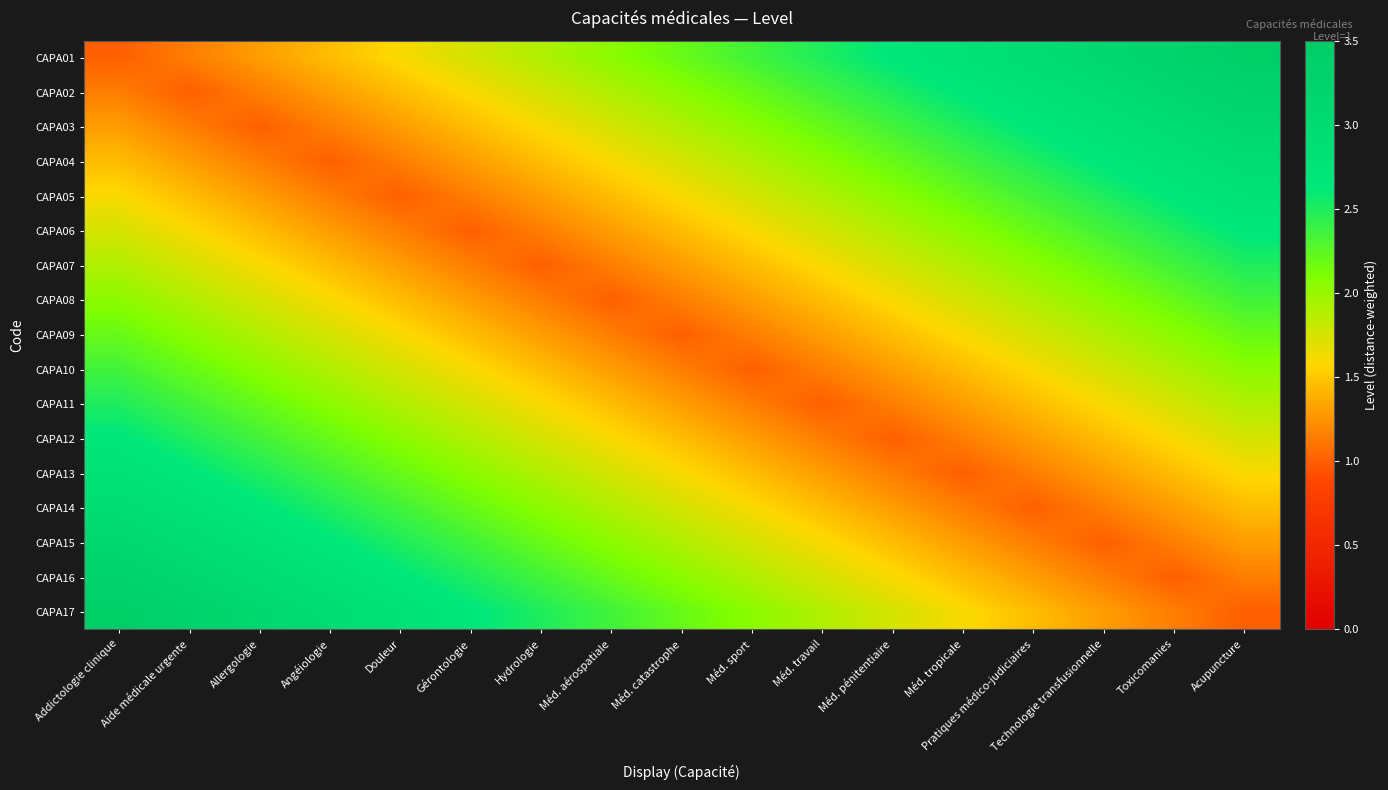

Reading left to right, list all the values displayed in this chart.

CAPA01: Addictologie clinique=1.0	Aide médicale urgente=1.1	Allergologie=1.3	Angéiologie=1.4	Douleur=1.6	Gérontologie=1.8	Hydrologie=1.9	Méd. aérospatiale=2.0	Méd. catastrophe=2.2	Méd. sport=2.3	Méd. travail=2.5	Méd. pénitentiaire=2.6	Méd. tropicale=2.8	Pratiques médico-judiciaires=3.0	Technologie transfusionnelle=3.1	Toxicomanies=3.2	Acupuncture=3.4
CAPA02: Addictologie clinique=1.1	Aide médicale urgente=1.0	Allergologie=1.1	Angéiologie=1.3	Douleur=1.4	Gérontologie=1.6	Hydrologie=1.8	Méd. aérospatiale=1.9	Méd. catastrophe=2.0	Méd. sport=2.2	Méd. travail=2.3	Méd. pénitentiaire=2.5	Méd. tropicale=2.6	Pratiques médico-judiciaires=2.8	Technologie transfusionnelle=3.0	Toxicomanies=3.1	Acupuncture=3.2
CAPA03: Addictologie clinique=1.3	Aide médicale urgente=1.1	Allergologie=1.0	Angéiologie=1.1	Douleur=1.3	Gérontologie=1.4	Hydrologie=1.6	Méd. aérospatiale=1.8	Méd. catastrophe=1.9	Méd. sport=2.0	Méd. travail=2.2	Méd. pénitentiaire=2.3	Méd. tropicale=2.5	Pratiques médico-judiciaires=2.6	Technologie transfusionnelle=2.8	Toxicomanies=3.0	Acupuncture=3.1
CAPA04: Addictologie clinique=1.4	Aide médicale urgente=1.3	Allergologie=1.1	Angéiologie=1.0	Douleur=1.1	Gérontologie=1.3	Hydrologie=1.4	Méd. aérospatiale=1.6	Méd. catastrophe=1.8	Méd. sport=1.9	Méd. travail=2.0	Méd. pénitentiaire=2.2	Méd. tropicale=2.3	Pratiques médico-judiciaires=2.5	Technologie transfusionnelle=2.6	Toxicomanies=2.8	Acupuncture=3.0
CAPA05: Addictologie clinique=1.6	Aide médicale urgente=1.4	Allergologie=1.3	Angéiologie=1.1	Douleur=1.0	Gérontologie=1.1	Hydrologie=1.3	Méd. aérospatiale=1.4	Méd. catastrophe=1.6	Méd. sport=1.8	Méd. travail=1.9	Méd. pénitentiaire=2.0	Méd. tropicale=2.2	Pratiques médico-judiciaires=2.3	Technologie transfusionnelle=2.5	Toxicomanies=2.6	Acupuncture=2.8
CAPA06: Addictologie clinique=1.8	Aide médicale urgente=1.6	Allergologie=1.4	Angéiologie=1.3	Douleur=1.1	Gérontologie=1.0	Hydrologie=1.1	Méd. aérospatiale=1.3	Méd. catastrophe=1.4	Méd. sport=1.6	Méd. travail=1.8	Méd. pénitentiaire=1.9	Méd. tropicale=2.0	Pratiques médico-judiciaires=2.2	Technologie transfusionnelle=2.3	Toxicomanies=2.5	Acupuncture=2.6
CAPA07: Addictologie clinique=1.9	Aide médicale urgente=1.8	Allergologie=1.6	Angéiologie=1.4	Douleur=1.3	Gérontologie=1.1	Hydrologie=1.0	Méd. aérospatiale=1.1	Méd. catastrophe=1.3	Méd. sport=1.4	Méd. travail=1.6	Méd. pénitentiaire=1.8	Méd. tropicale=1.9	Pratiques médico-judiciaires=2.0	Technologie transfusionnelle=2.2	Toxicomanies=2.3	Acupuncture=2.5
CAPA08: Addictologie clinique=2.0	Aide médicale urgente=1.9	Allergologie=1.8	Angéiologie=1.6	Douleur=1.4	Gérontologie=1.3	Hydrologie=1.1	Méd. aérospatiale=1.0	Méd. catastrophe=1.1	Méd. sport=1.3	Méd. travail=1.4	Méd. pénitentiaire=1.6	Méd. tropicale=1.8	Pratiques médico-judiciaires=1.9	Technologie transfusionnelle=2.0	Toxicomanies=2.2	Acupuncture=2.3
CAPA09: Addictologie clinique=2.2	Aide médicale urgente=2.0	Allergologie=1.9	Angéiologie=1.8	Douleur=1.6	Gérontologie=1.4	Hydrologie=1.3	Méd. aérospatiale=1.1	Méd. catastrophe=1.0	Méd. sport=1.1	Méd. travail=1.3	Méd. pénitentiaire=1.4	Méd. tropicale=1.6	Pratiques médico-judiciaires=1.8	Technologie transfusionnelle=1.9	Toxicomanies=2.0	Acupuncture=2.2
CAPA10: Addictologie clinique=2.3	Aide médicale urgente=2.2	Allergologie=2.0	Angéiologie=1.9	Douleur=1.8	Gérontologie=1.6	Hydrologie=1.4	Méd. aérospatiale=1.3	Méd. catastrophe=1.1	Méd. sport=1.0	Méd. travail=1.1	Méd. pénitentiaire=1.3	Méd. tropicale=1.4	Pratiques médico-judiciaires=1.6	Technologie transfusionnelle=1.8	Toxicomanies=1.9	Acupuncture=2.0
CAPA11: Addictologie clinique=2.5	Aide médicale urgente=2.3	Allergologie=2.2	Angéiologie=2.0	Douleur=1.9	Gérontologie=1.8	Hydrologie=1.6	Méd. aérospatiale=1.4	Méd. catastrophe=1.3	Méd. sport=1.1	Méd. travail=1.0	Méd. pénitentiaire=1.1	Méd. tropicale=1.3	Pratiques médico-judiciaires=1.4	Technologie transfusionnelle=1.6	Toxicomanies=1.8	Acupuncture=1.9
CAPA12: Addictologie clinique=2.6	Aide médicale urgente=2.5	Allergologie=2.3	Angéiologie=2.2	Douleur=2.0	Gérontologie=1.9	Hydrologie=1.8	Méd. aérospatiale=1.6	Méd. catastrophe=1.4	Méd. sport=1.3	Méd. travail=1.1	Méd. pénitentiaire=1.0	Méd. tropicale=1.1	Pratiques médico-judiciaires=1.3	Technologie transfusionnelle=1.4	Toxicomanies=1.6	Acupuncture=1.8
CAPA13: Addictologie clinique=2.8	Aide médicale urgente=2.6	Allergologie=2.5	Angéiologie=2.3	Douleur=2.2	Gérontologie=2.0	Hydrologie=1.9	Méd. aérospatiale=1.8	Méd. catastrophe=1.6	Méd. sport=1.4	Méd. travail=1.3	Méd. pénitentiaire=1.1	Méd. tropicale=1.0	Pratiques médico-judiciaires=1.1	Technologie transfusionnelle=1.3	Toxicomanies=1.4	Acupuncture=1.6
CAPA14: Addictologie clinique=3.0	Aide médicale urgente=2.8	Allergologie=2.6	Angéiologie=2.5	Douleur=2.3	Gérontologie=2.2	Hydrologie=2.0	Méd. aérospatiale=1.9	Méd. catastrophe=1.8	Méd. sport=1.6	Méd. travail=1.4	Méd. pénitentiaire=1.3	Méd. tropicale=1.1	Pratiques médico-judiciaires=1.0	Technologie transfusionnelle=1.1	Toxicomanies=1.3	Acupuncture=1.4
CAPA15: Addictologie clinique=3.1	Aide médicale urgente=3.0	Allergologie=2.8	Angéiologie=2.6	Douleur=2.5	Gérontologie=2.3	Hydrologie=2.2	Méd. aérospatiale=2.0	Méd. catastrophe=1.9	Méd. sport=1.8	Méd. travail=1.6	Méd. pénitentiaire=1.4	Méd. tropicale=1.3	Pratiques médico-judiciaires=1.1	Technologie transfusionnelle=1.0	Toxicomanies=1.1	Acupuncture=1.3
CAPA16: Addictologie clinique=3.2	Aide médicale urgente=3.1	Allergologie=3.0	Angéiologie=2.8	Douleur=2.6	Gérontologie=2.5	Hydrologie=2.3	Méd. aérospatiale=2.2	Méd. catastrophe=2.0	Méd. sport=1.9	Méd. travail=1.8	Méd. pénitentiaire=1.6	Méd. tropicale=1.4	Pratiques médico-judiciaires=1.3	Technologie transfusionnelle=1.1	Toxicomanies=1.0	Acupuncture=1.1
CAPA17: Addictologie clinique=3.4	Aide médicale urgente=3.2	Allergologie=3.1	Angéiologie=3.0	Douleur=2.8	Gérontologie=2.6	Hydrologie=2.5	Méd. aérospatiale=2.3	Méd. catastrophe=2.2	Méd. sport=2.0	Méd. travail=1.9	Méd. pénitentiaire=1.8	Méd. tropicale=1.6	Pratiques médico-judiciaires=1.4	Technologie transfusionnelle=1.3	Toxicomanies=1.1	Acupuncture=1.0